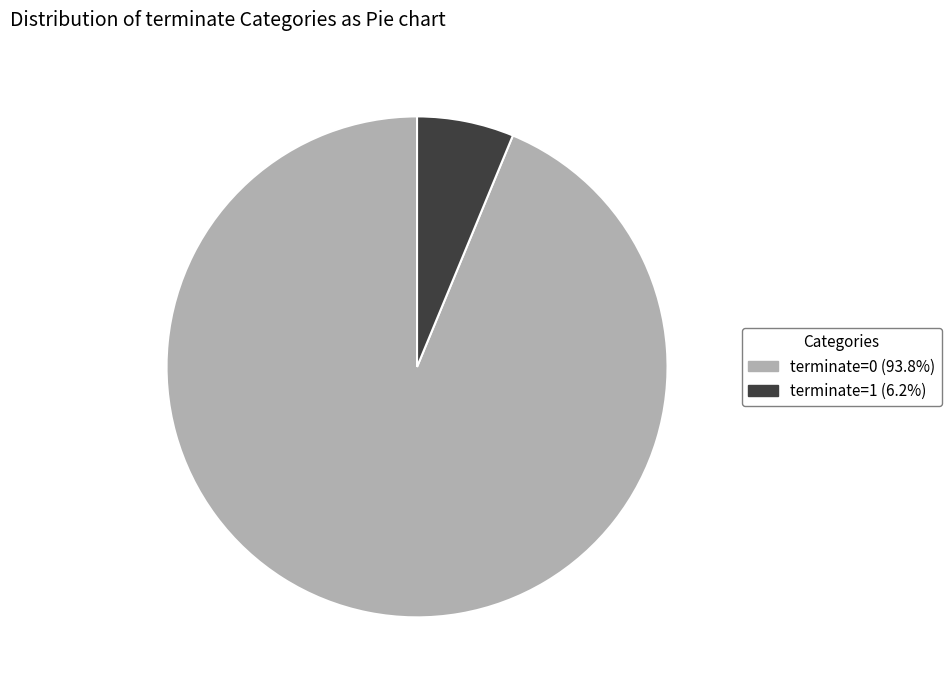

Is there any slice that represents more than half of the pie?

Yes